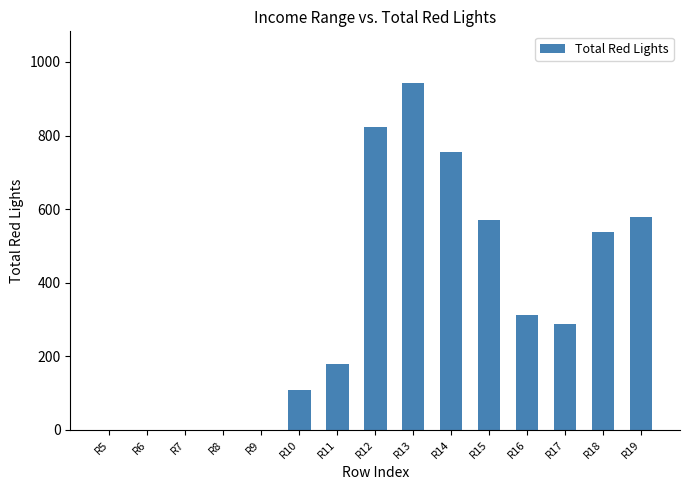

What is the sum of the values at R13 and R11?

1121